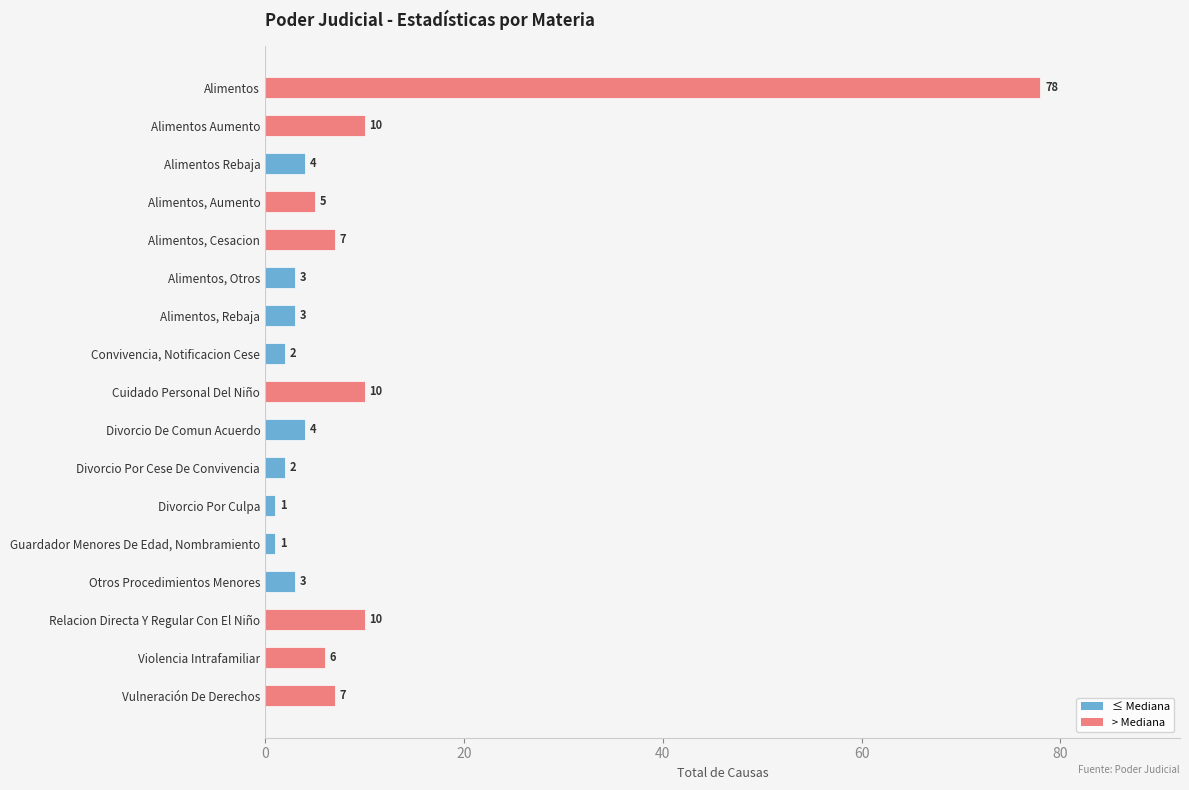

How many data points are less than 4?

7